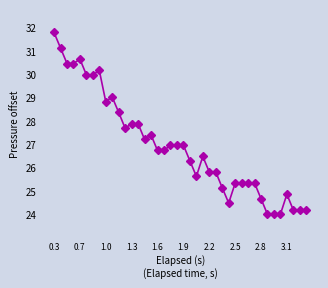

Does the chart display data point markers on the line(s)?

Yes